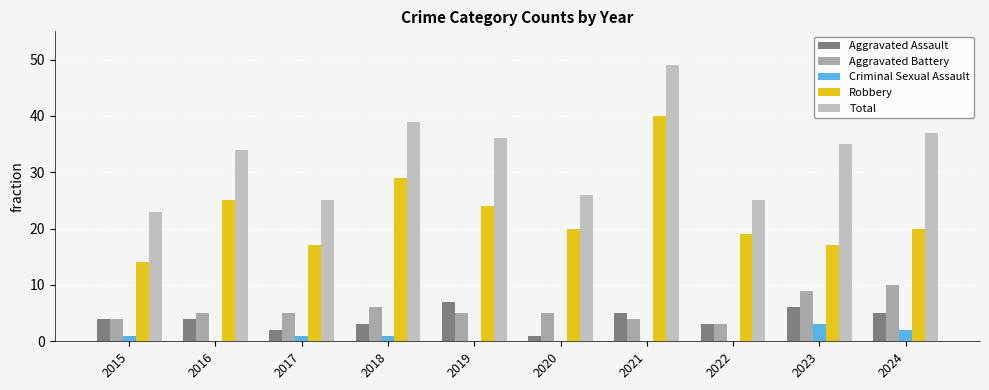

Which series has the largest total across all categories?

Total